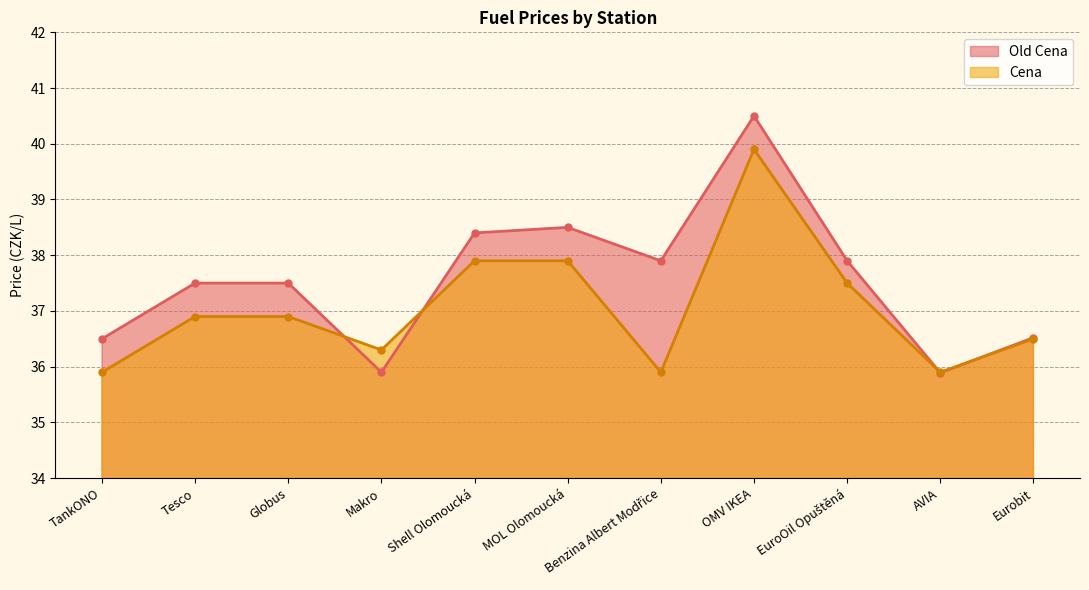

What is the difference between the maximum and second lowest values in the Cena series?

4.0